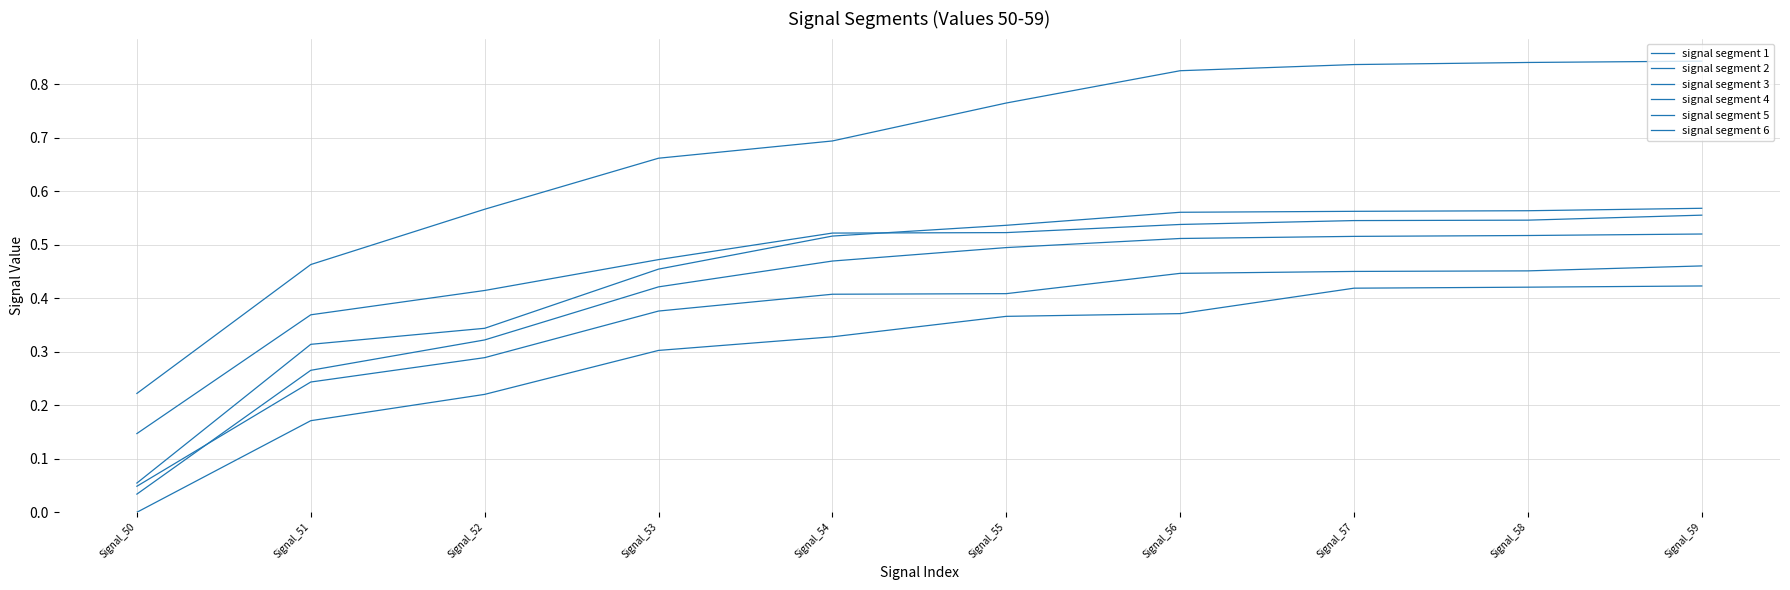

What is the value of the signal segment 6 point at the 7th from the left?

0.8